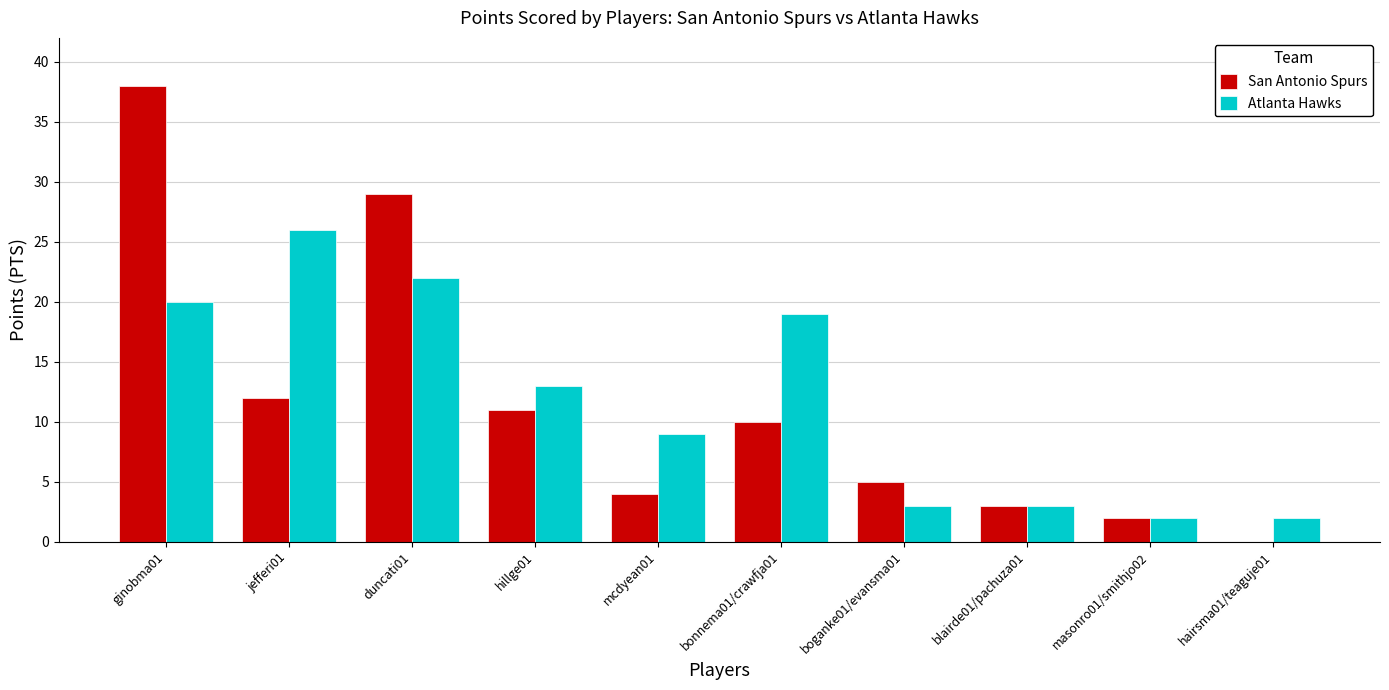

How many data points does each series have?

10